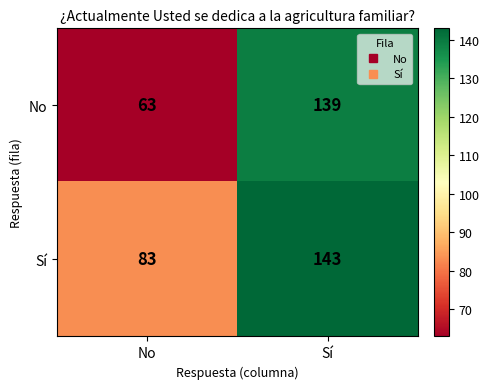

At which category is the sum across all series the highest?

Sí